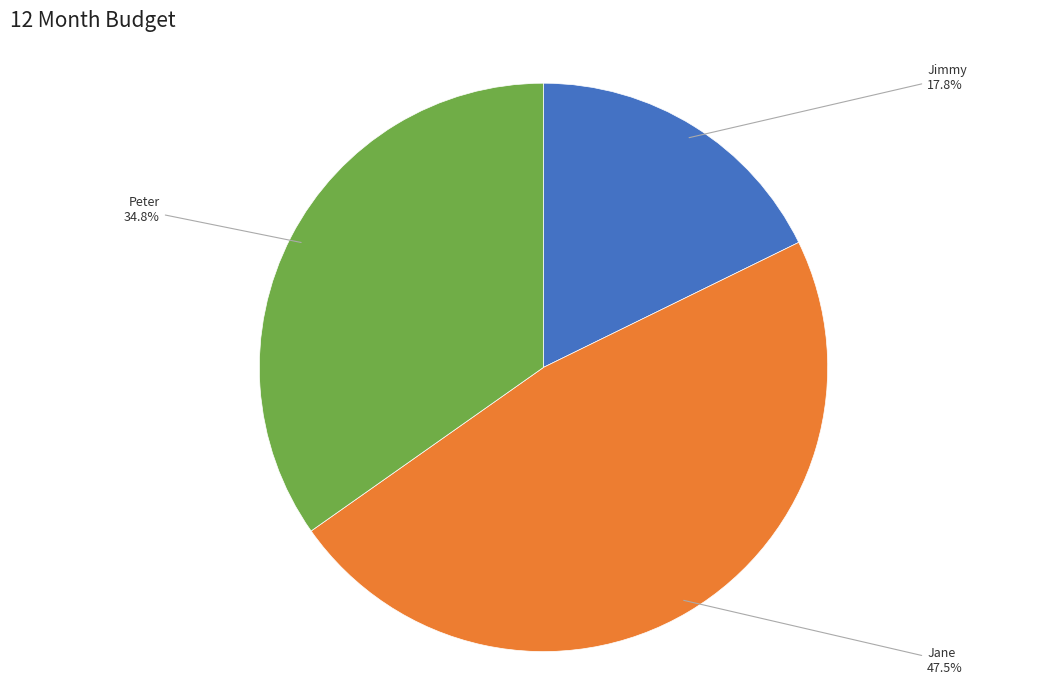

How many slices are in this pie chart?

3